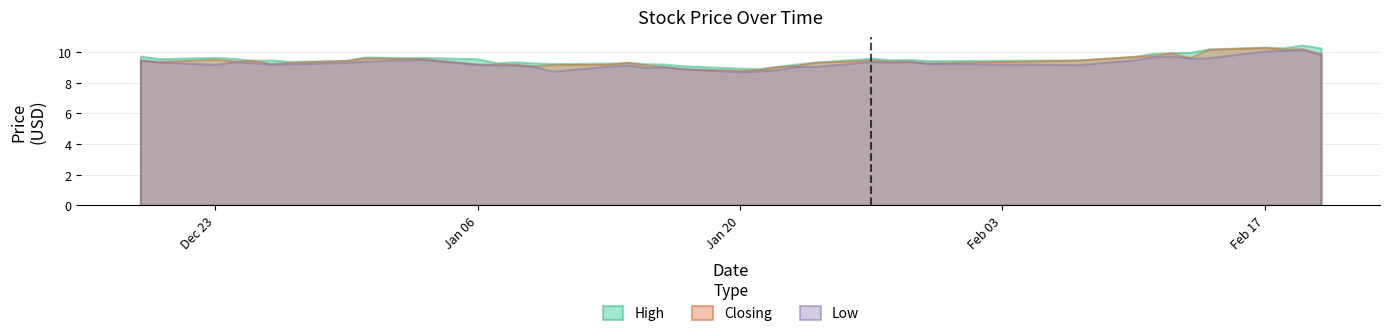

How many lines are shown in the chart?

3